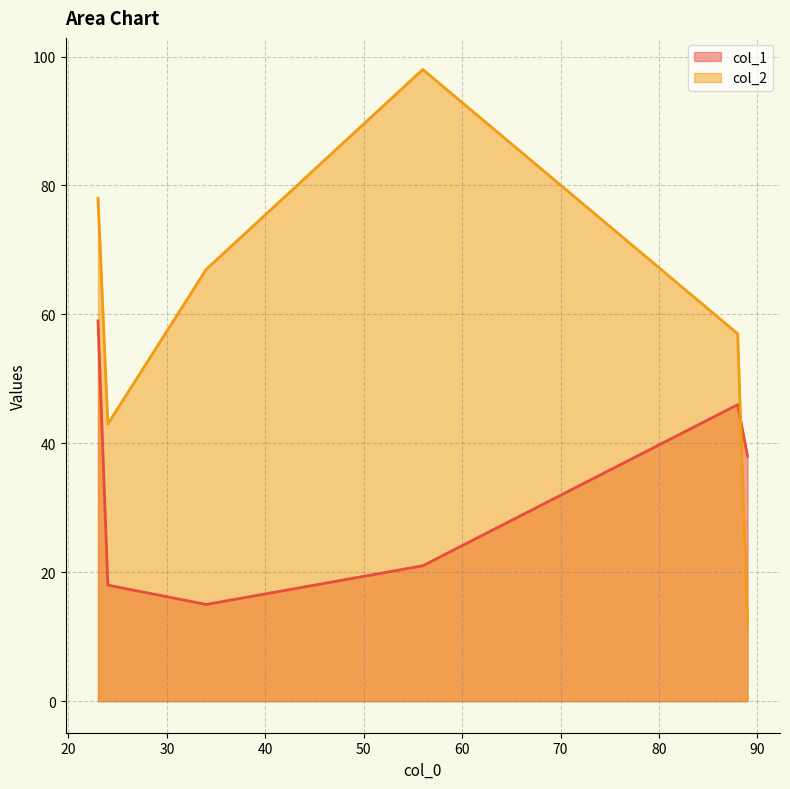

What is the average value of the col_2 series?

59